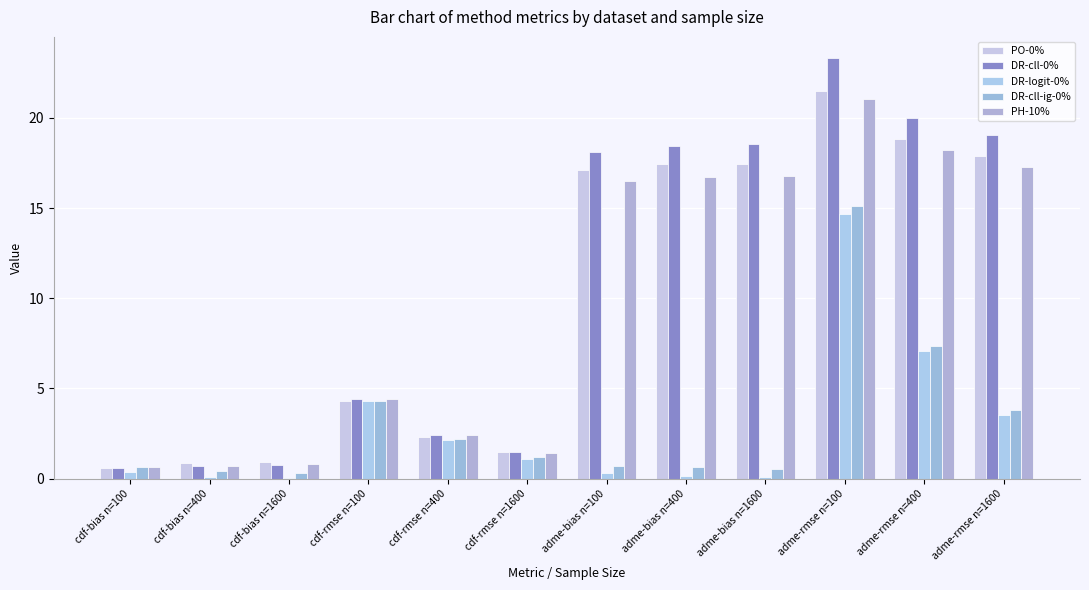

How many distinct data groups are displayed?

5